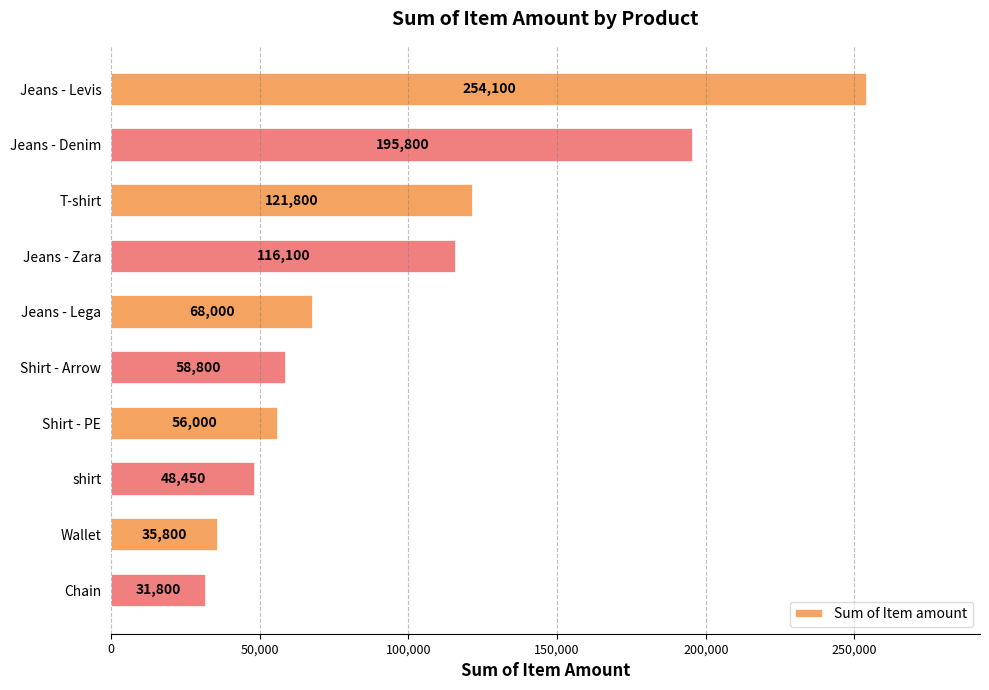

List the labels in order of value, largest first.

Jeans - Levis, Jeans - Denim, T-shirt, Jeans - Zara, Jeans - Lega, Shirt - Arrow, Shirt - PE, shirt, Wallet, Chain